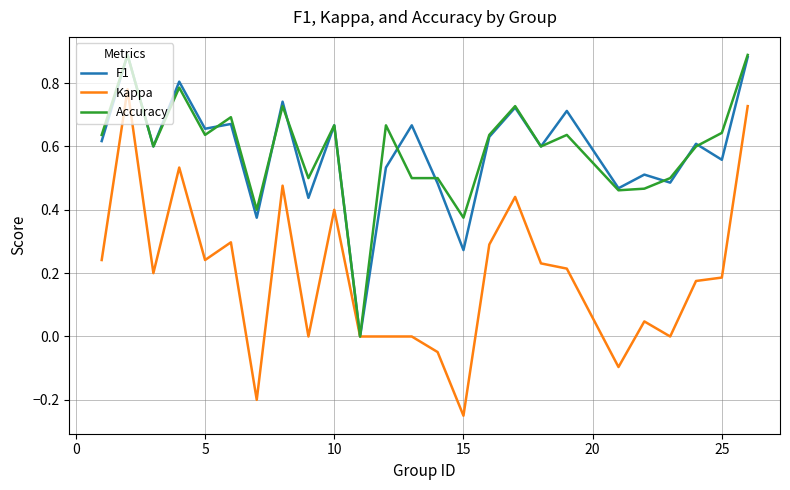

Which series has the largest range (max minus min)?

Kappa